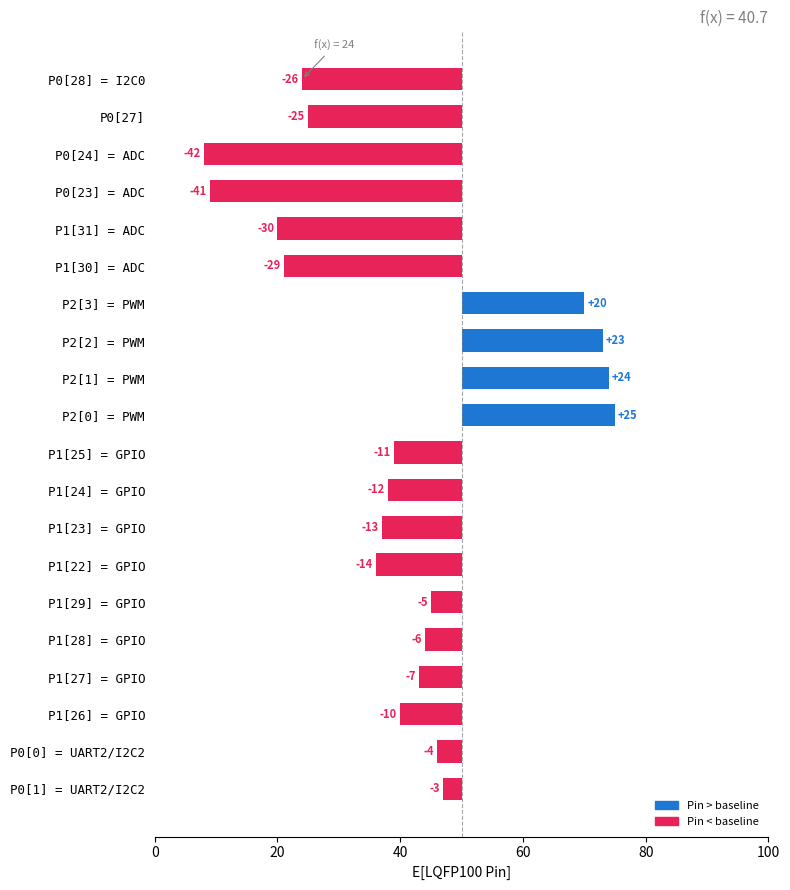

How many values exceed -10?

9